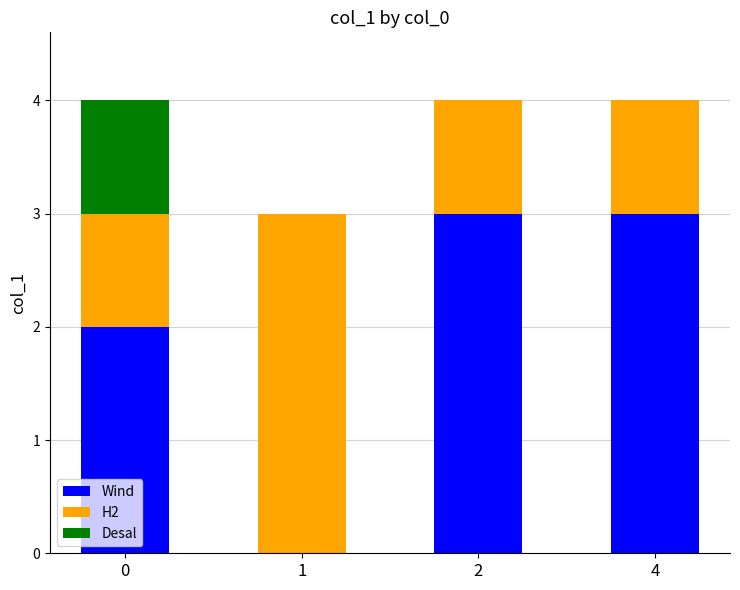

The Wind series shows 0 at 1. True or false?

True